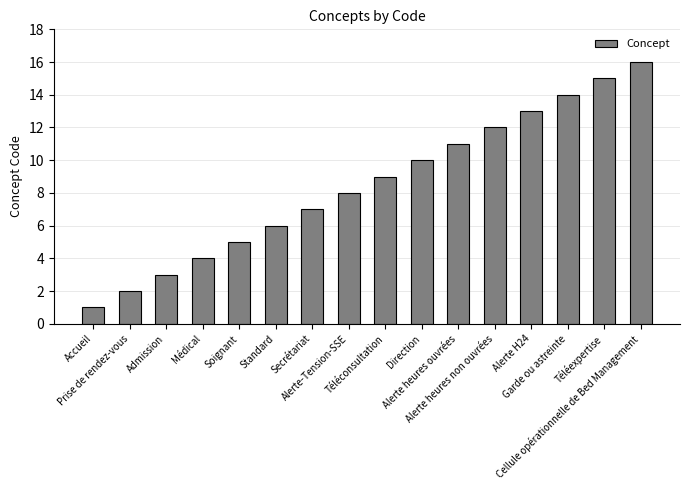

How many categories are shown in the chart?

16